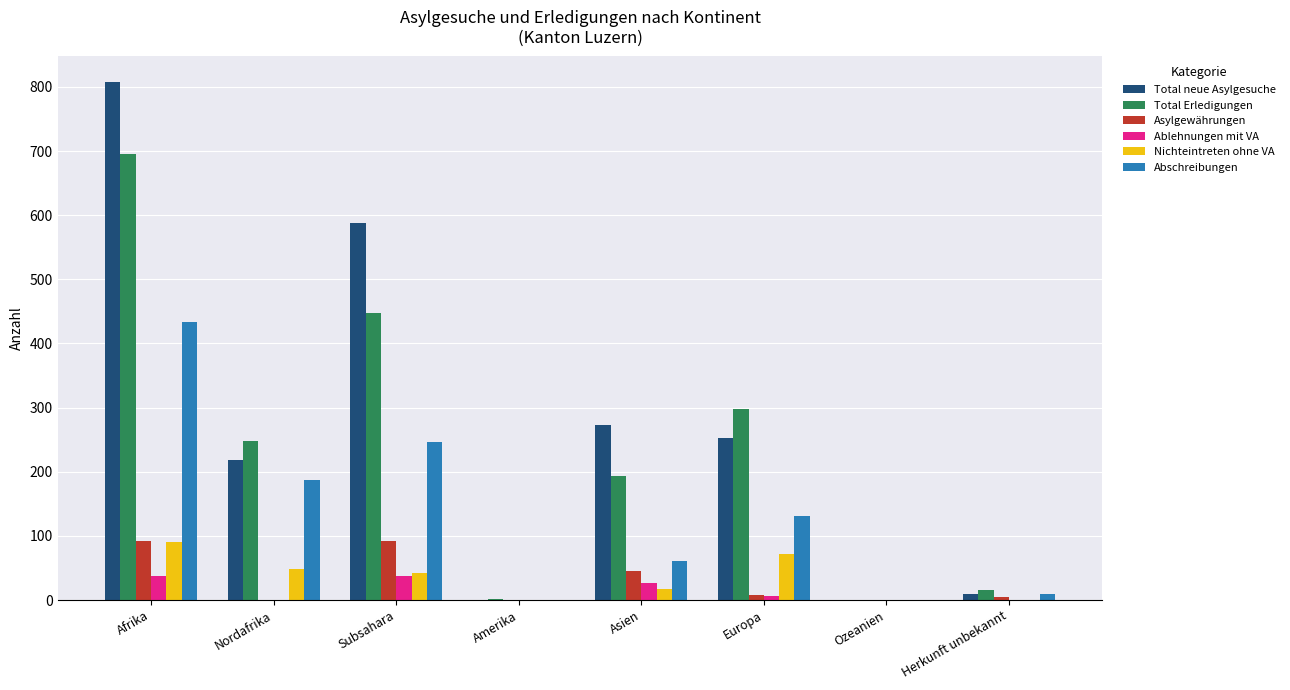

What is the maximum value for Ablehnungen mit VA?

38